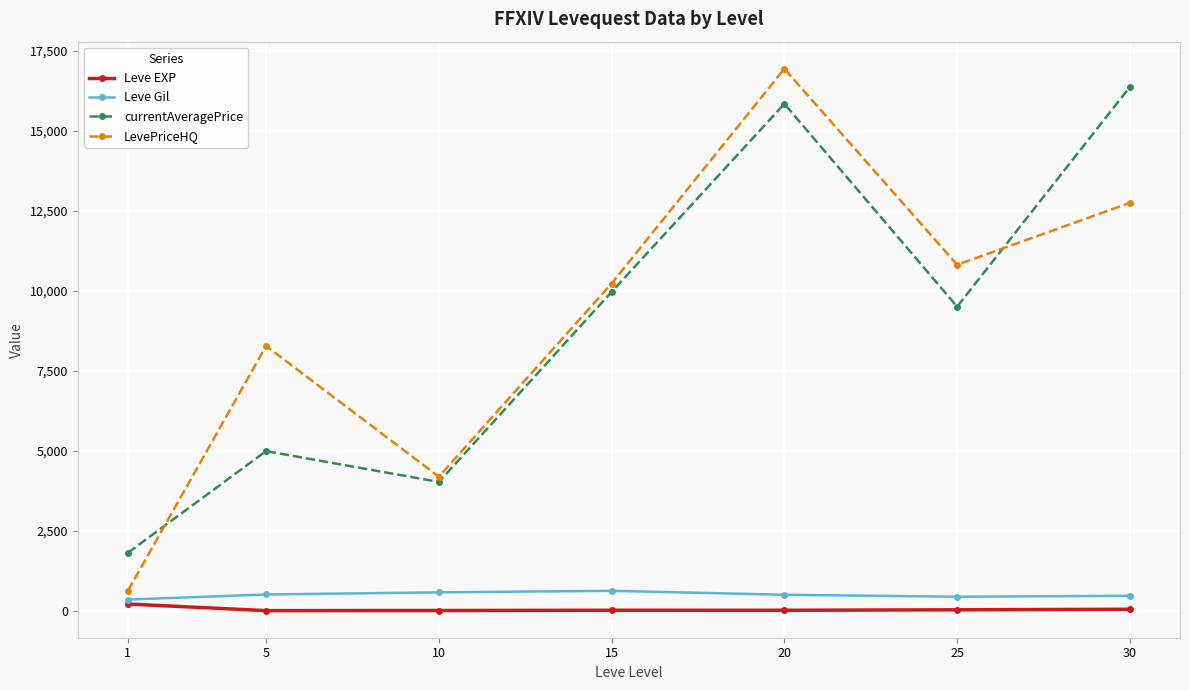

What is the difference between the LevePriceHQ values at 5 and 15?

1952.2